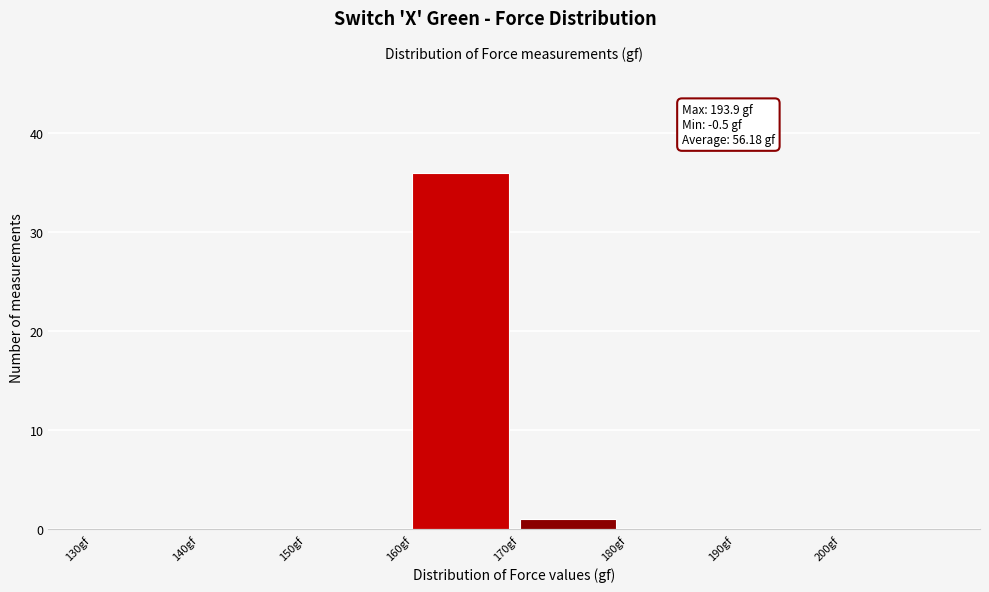

Over which range of the x-axis is the bar tallest?

160 to 170